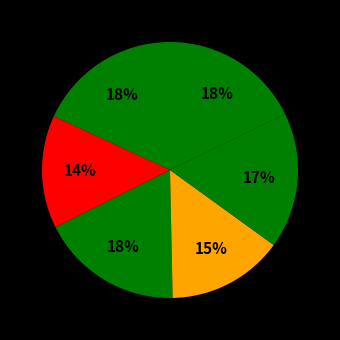

Does any single category account for the majority?

No